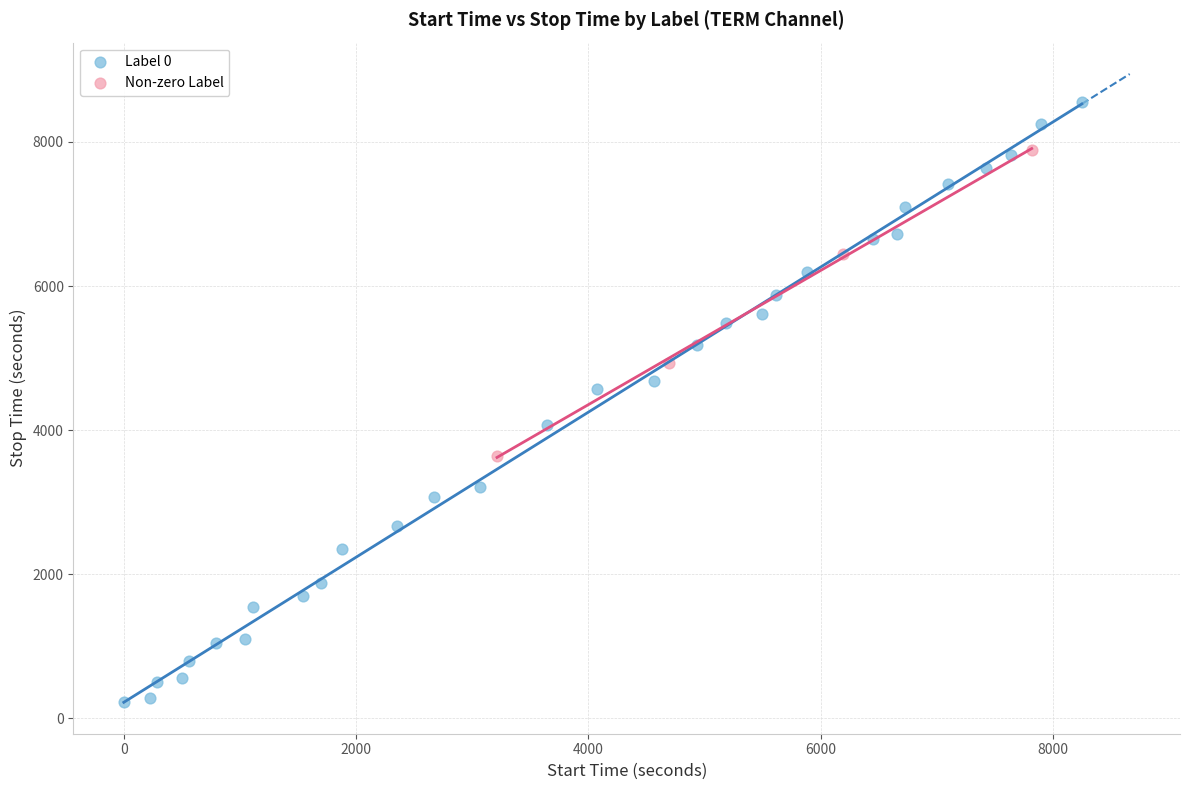

Which series contains the lowest Y value?

Label 0